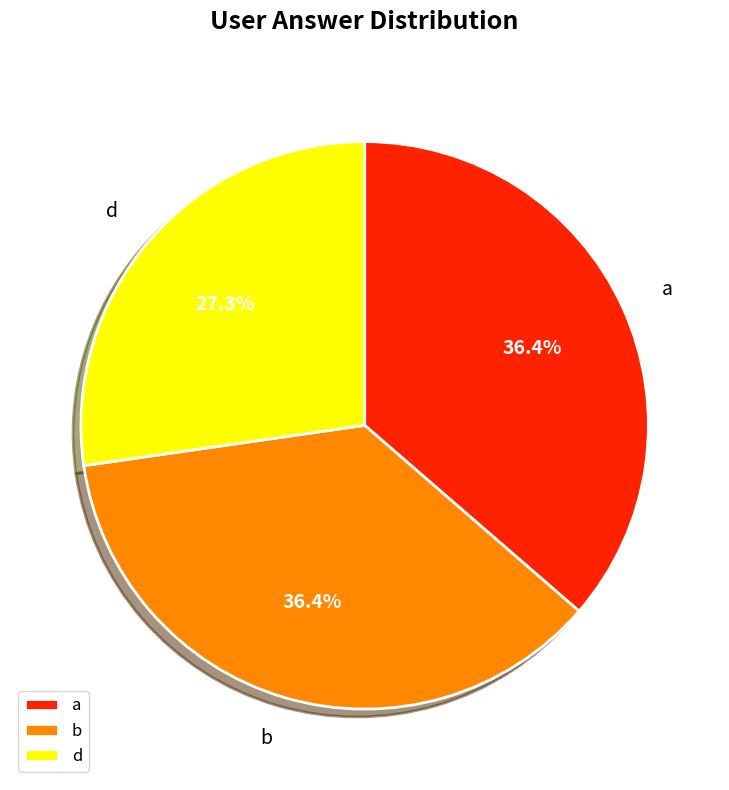

Which slice is the smallest?

d